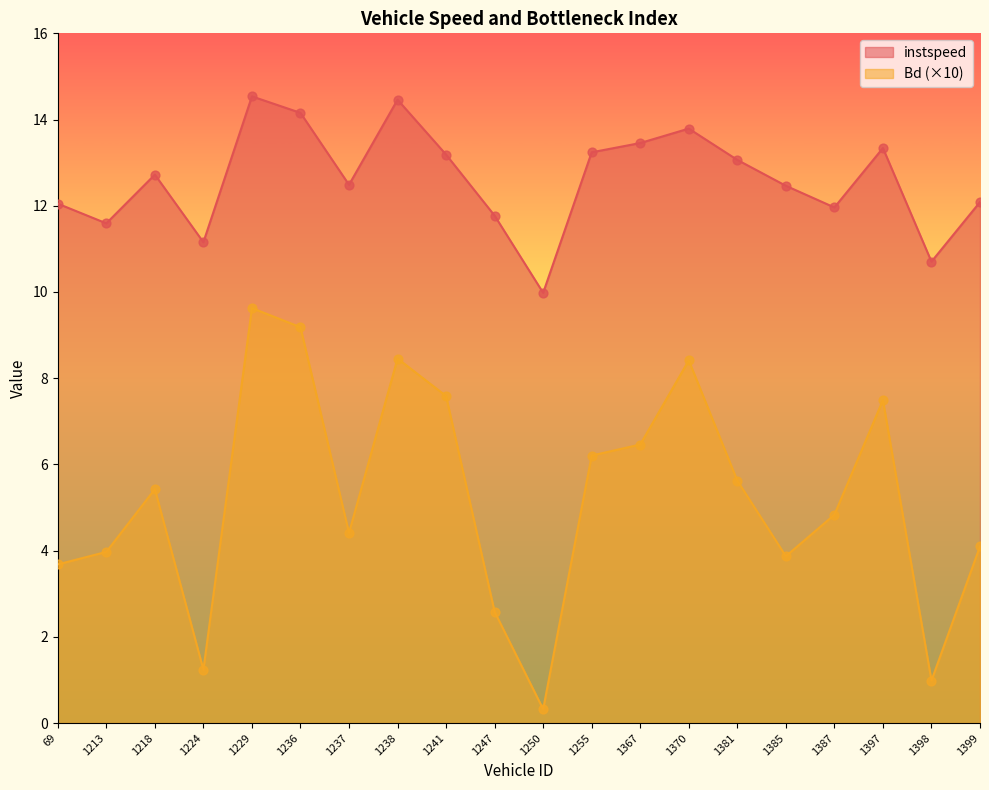

Which series has the largest Y range (max minus min)?

Bd